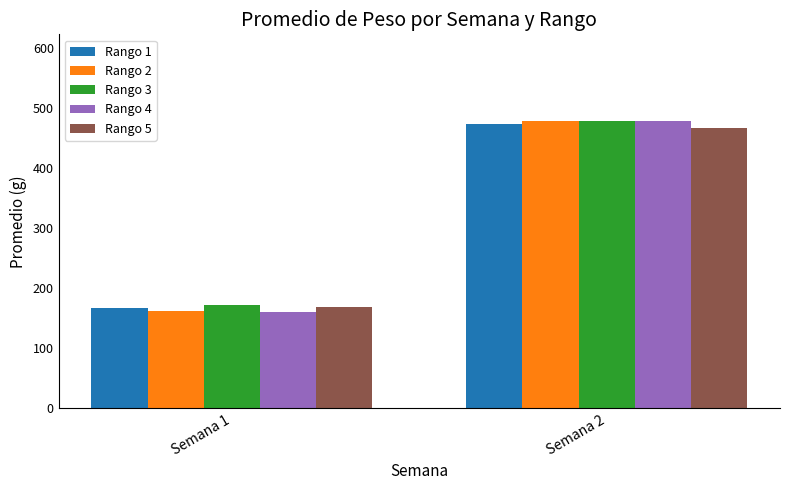

What is the greatest value displayed?

479.6